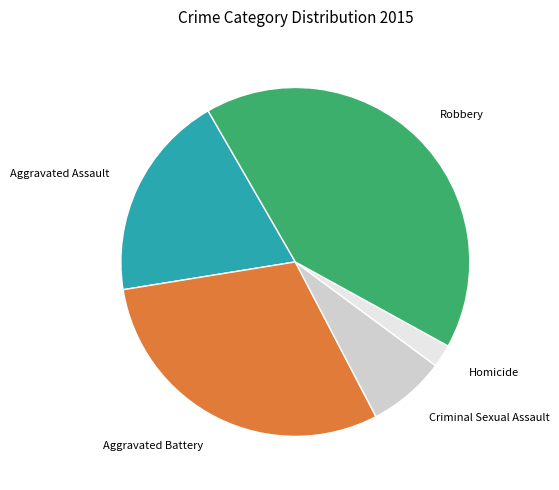

Is there a majority slice in this chart?

No